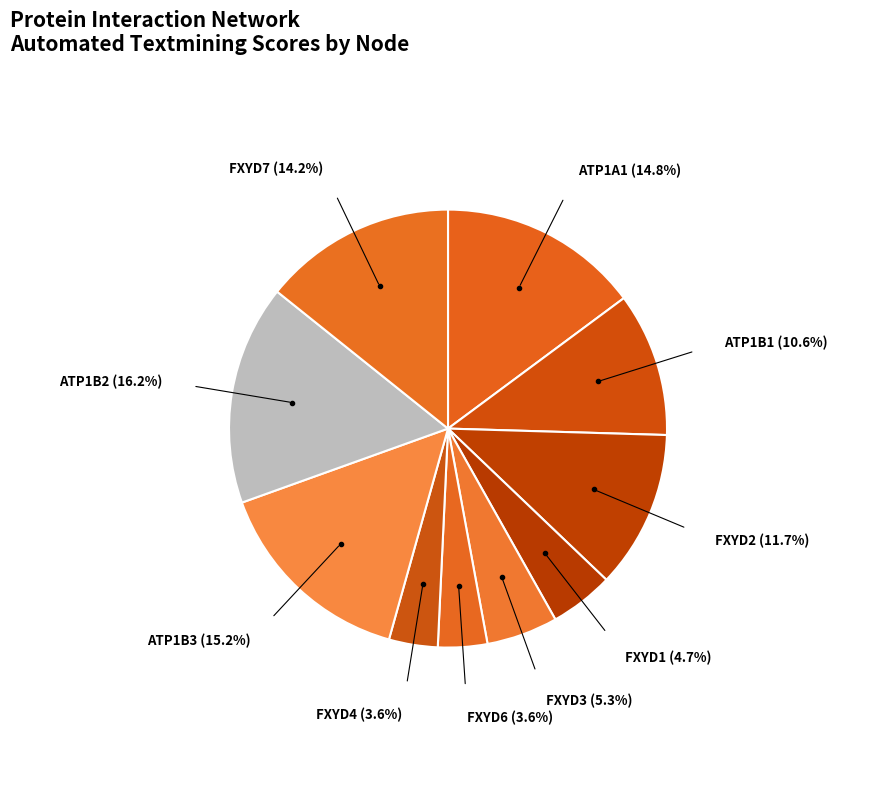

To the nearest percent, what portion does FXYD1 represent?

5%